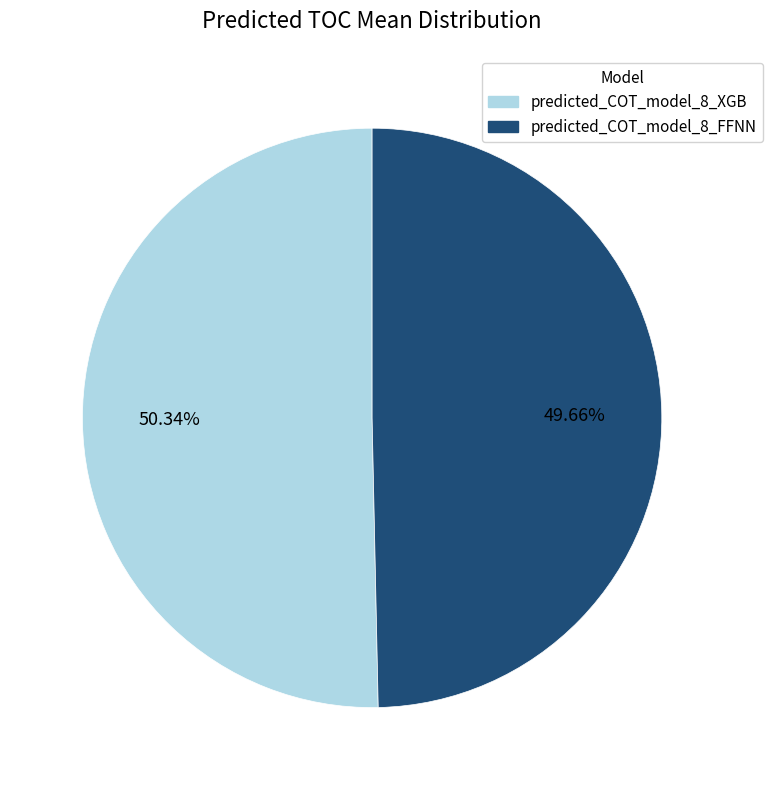

To the nearest percent, what is the difference between the predicted_COT_model_8_XGB and predicted_COT_model_8_FFNN slice percentages?

1%